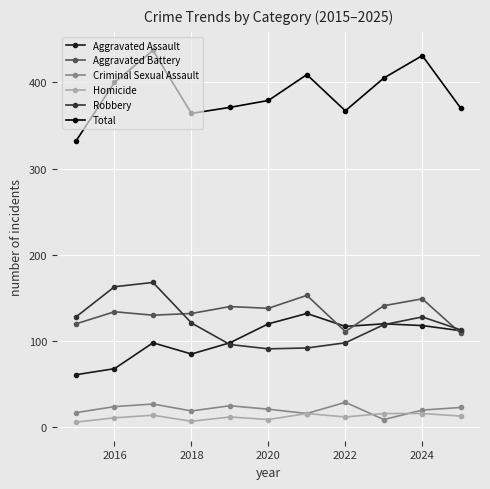

Which series has the widest spread of values?

Total